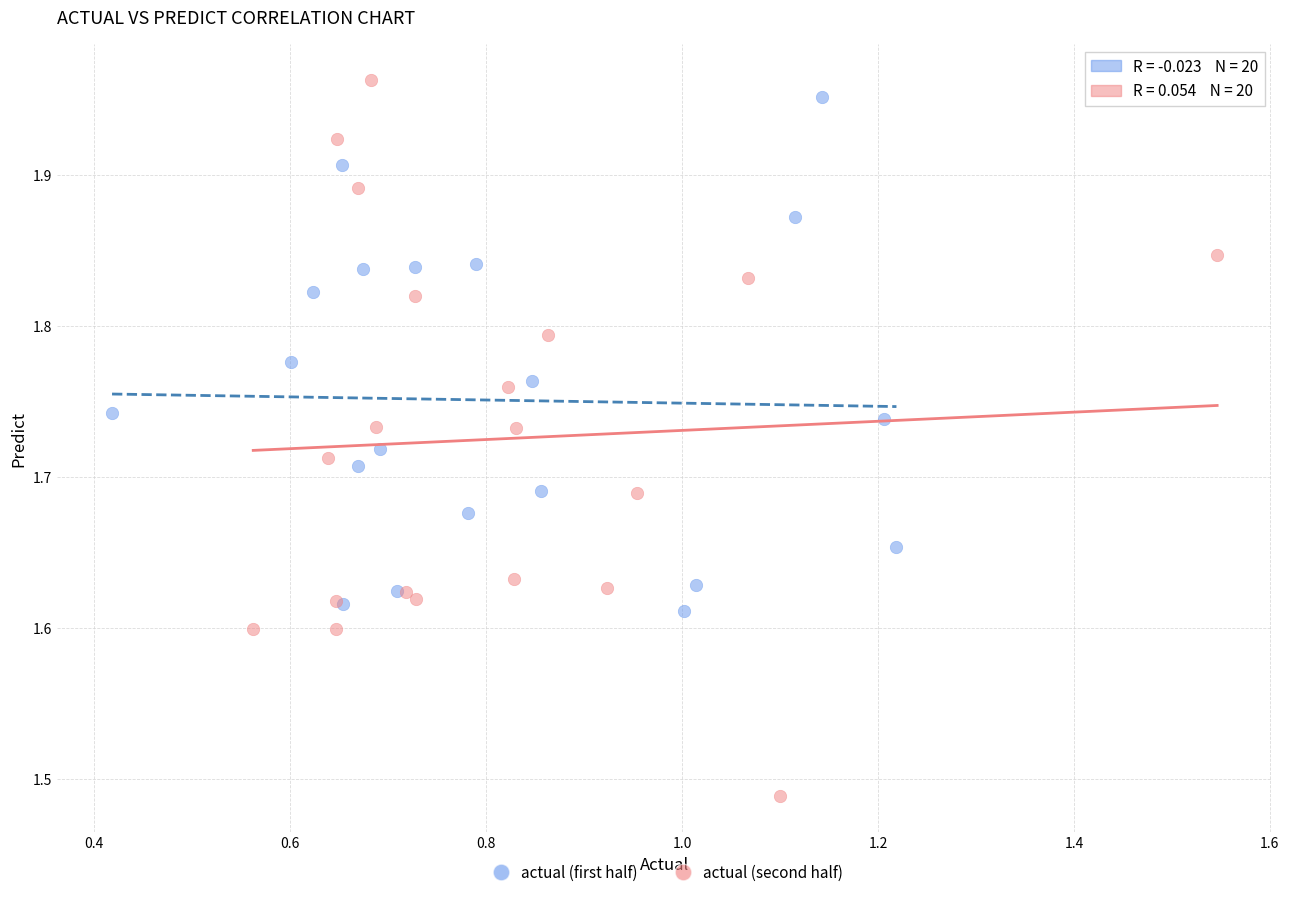

What are all the series names shown in the legend?

actual (first half), actual (second half)